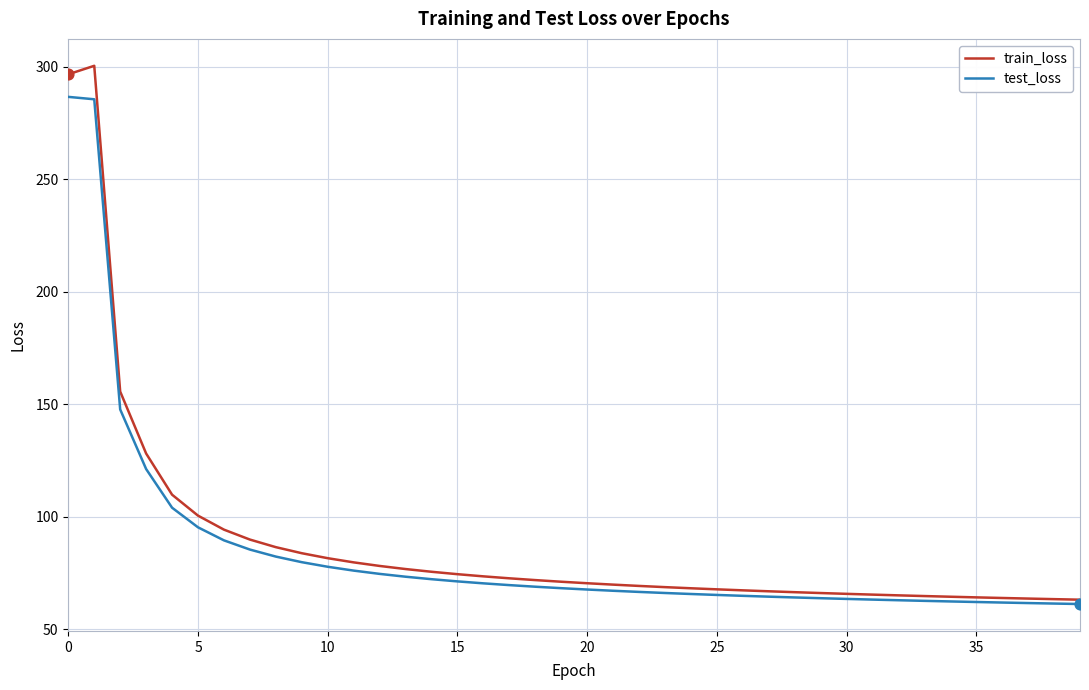

Which series has the largest total across all categories?

train_loss